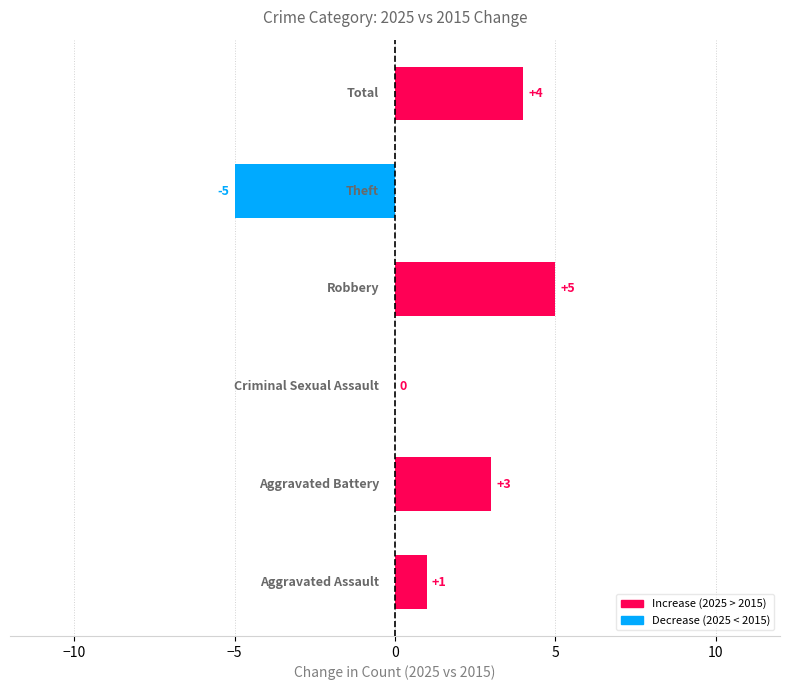

What is the sum of all values?

8